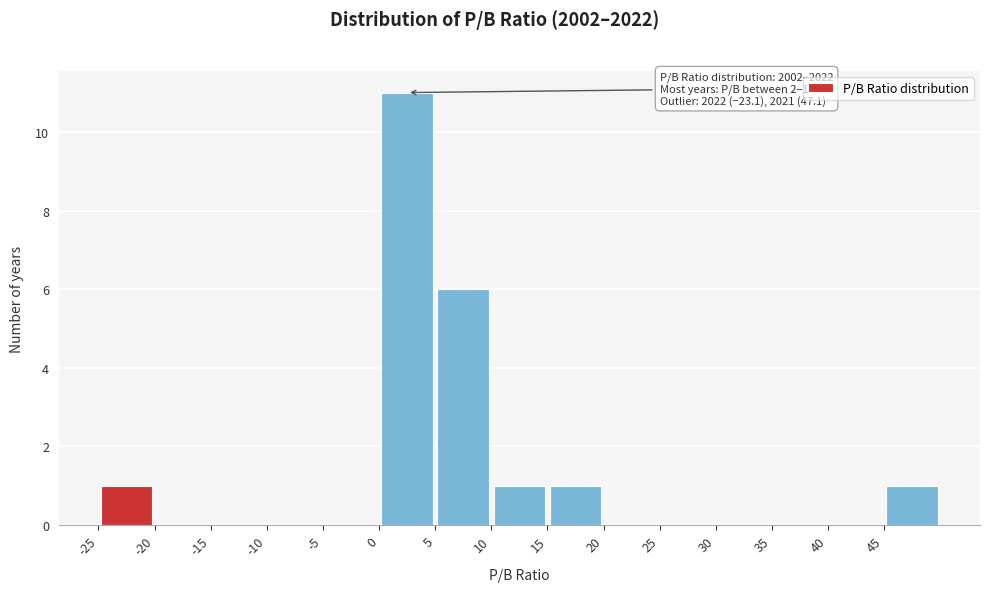

Over which range of the x-axis is the bar tallest?

0 to 5